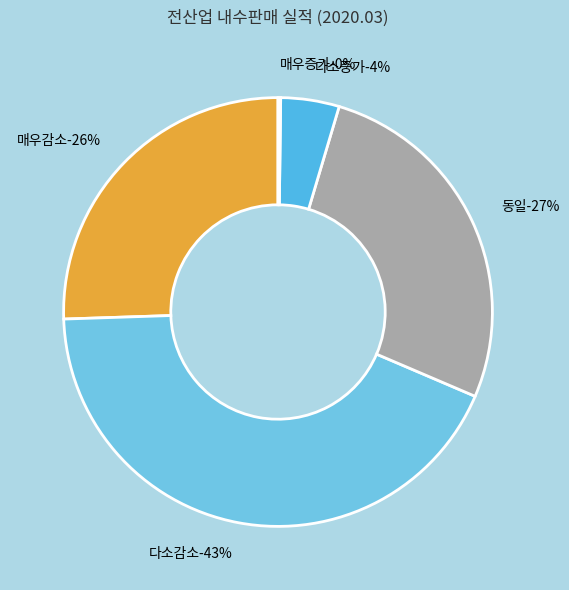

To the nearest percent, what is the difference between the largest and smallest slice percentages?

43%